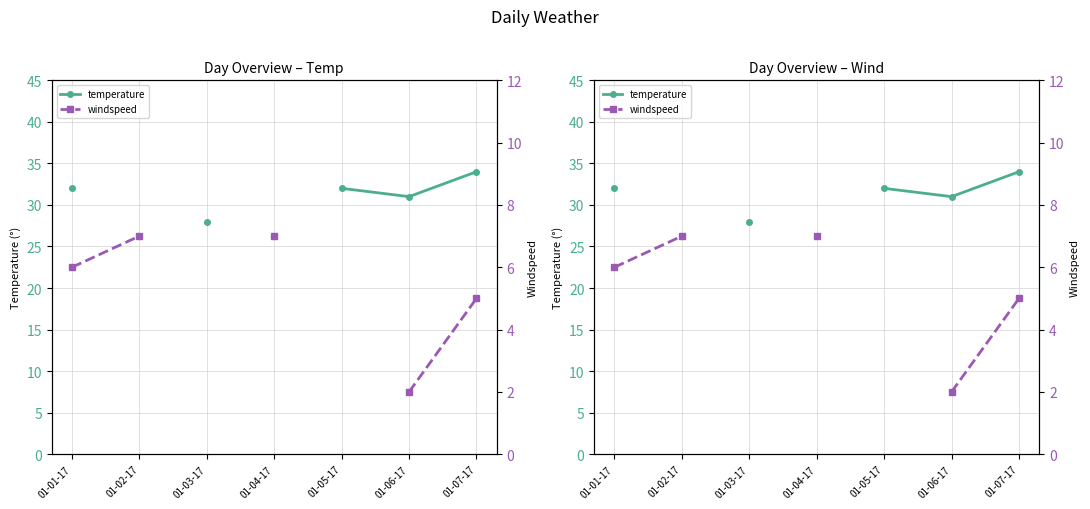

Which label corresponds to the smallest value in the chart?

01-06-17